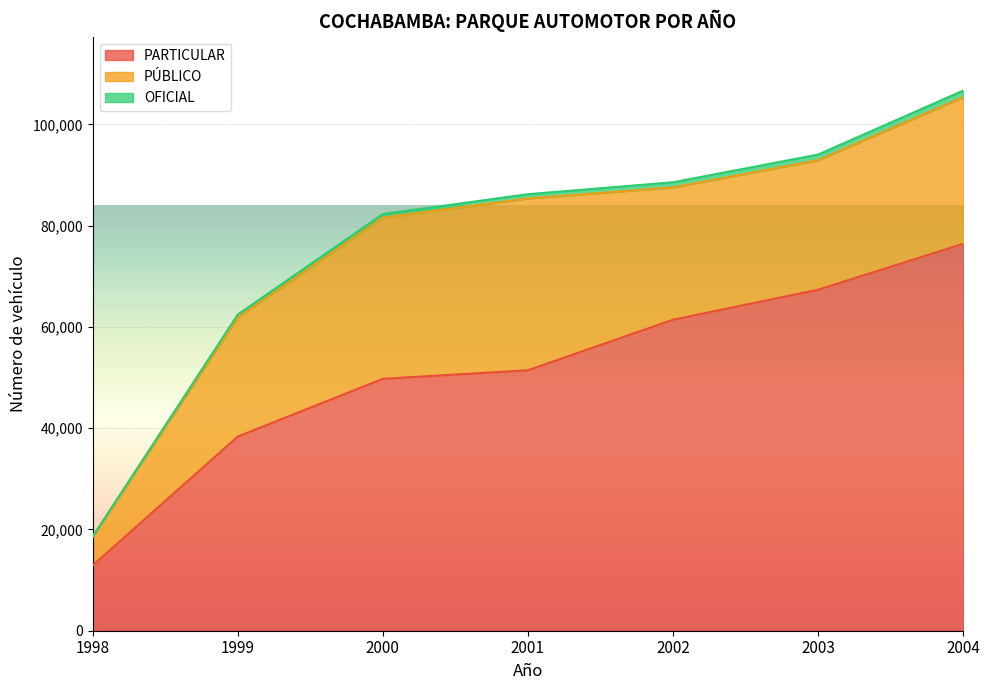

What is the spread (max minus min) of values at 1999?

37778